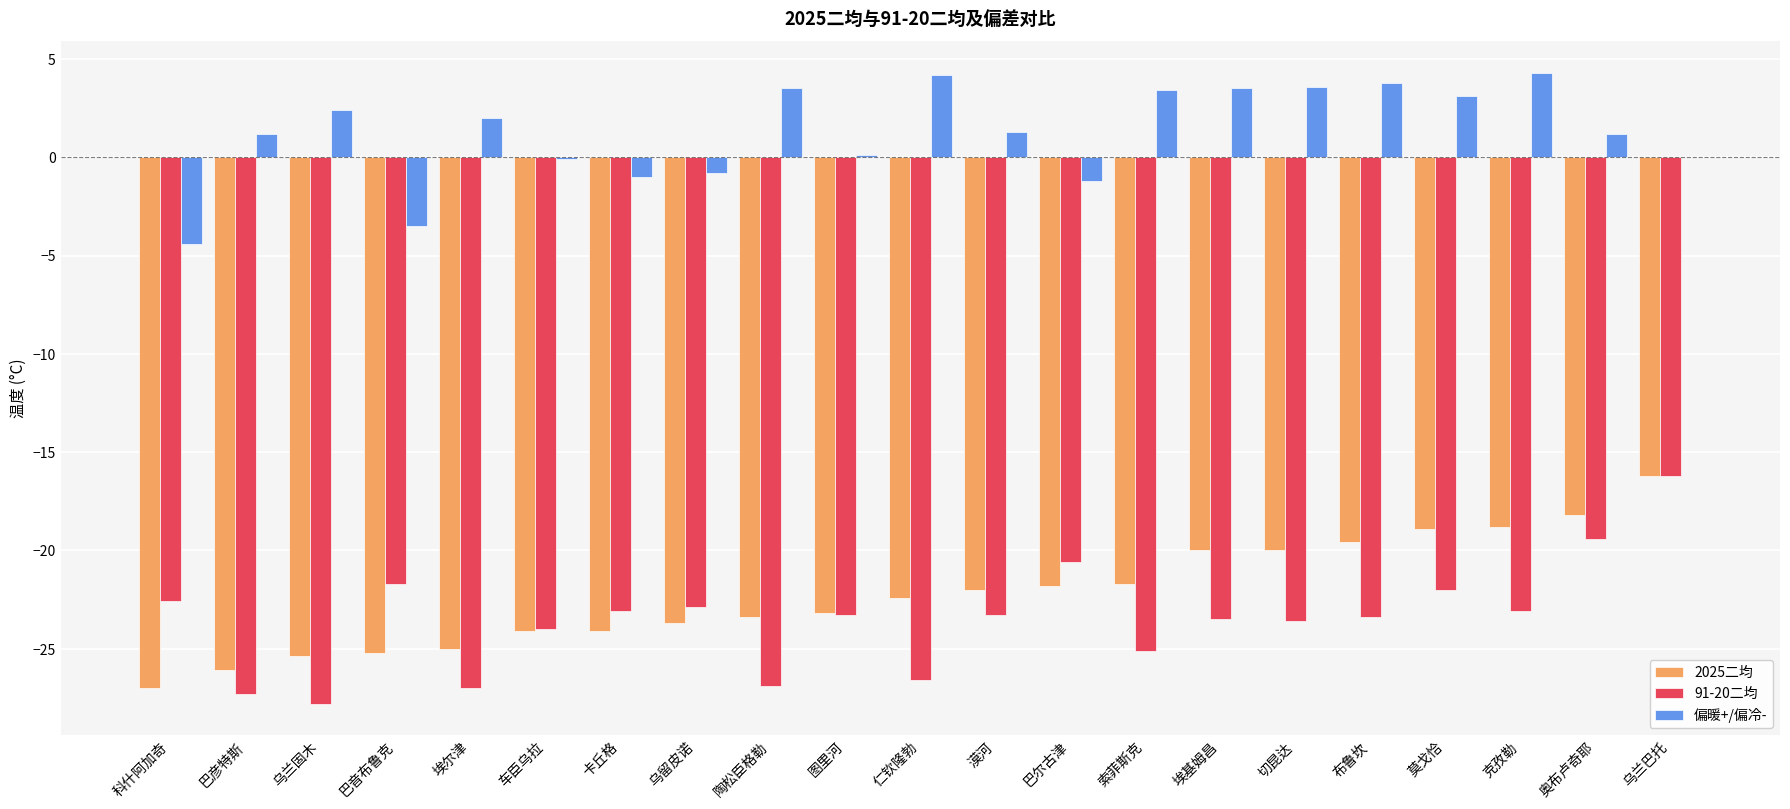

What value does the 偏暖+/偏冷- series have at 卡丘格?

-1.0